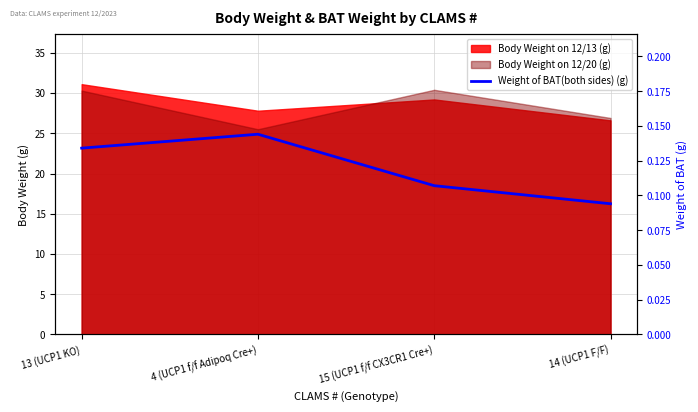

True or false: the data has more than 0 interior local peaks.

True